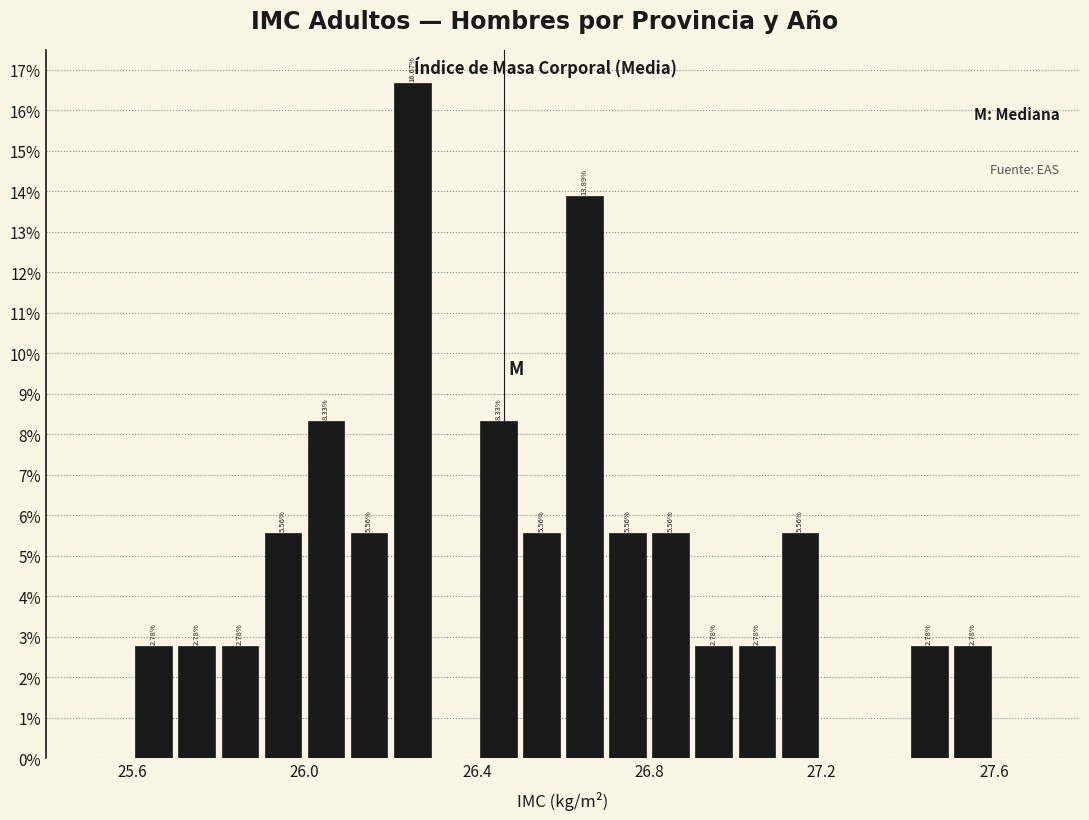

Around what value on the x-axis is the tallest bar? Give the approximate position of its centre, as read against the axis.

26.25